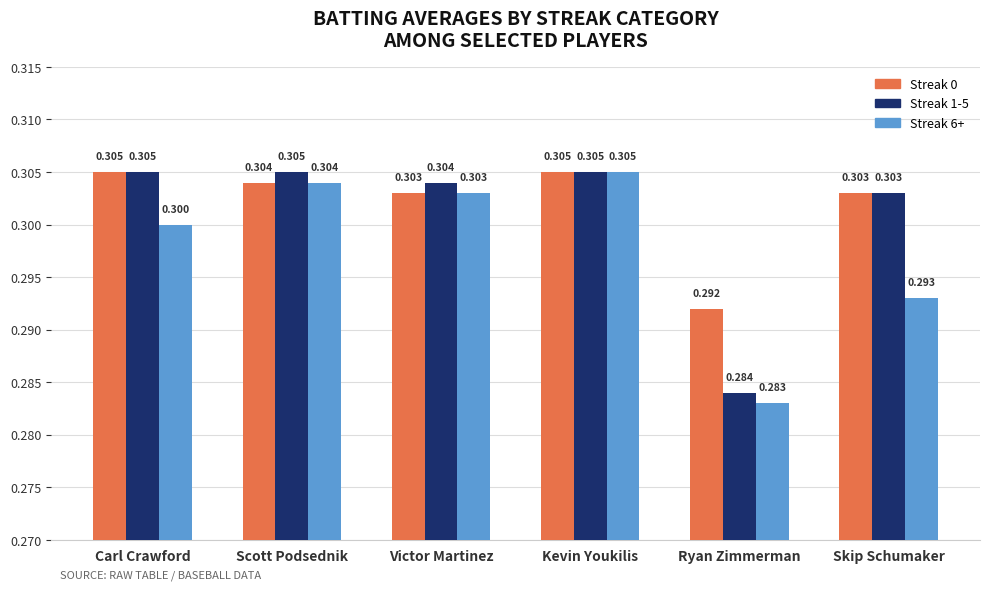

What is the value of the Streak 0 bar at the 4th from the left?

0.3